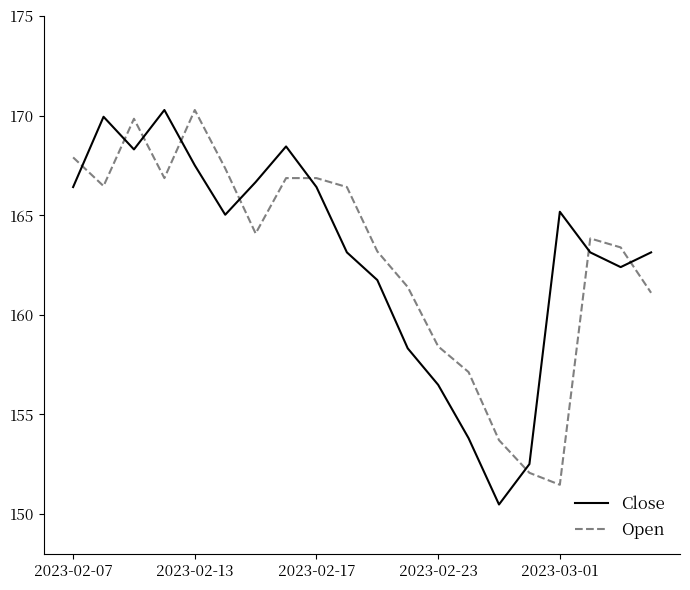

How many interior local valleys does the Close series have?

4